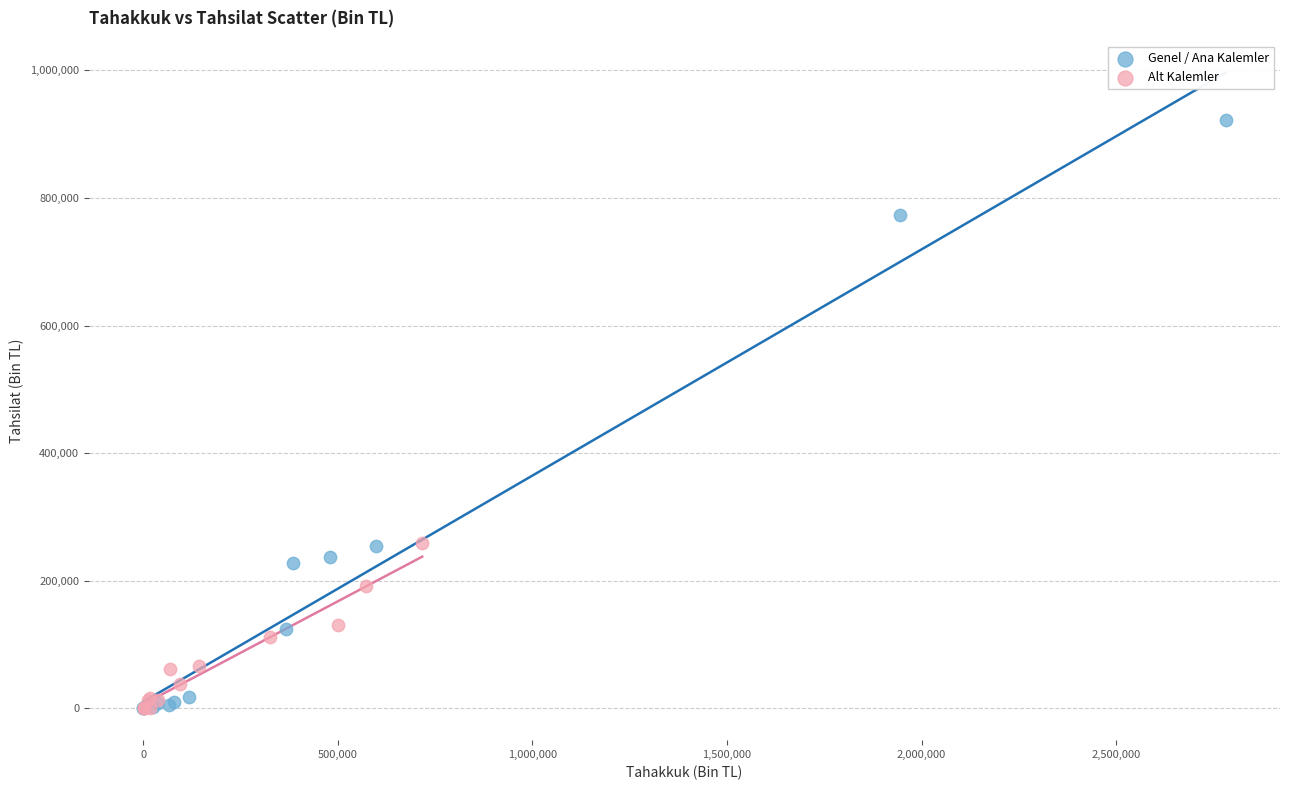

Which series has the widest spread of Y values?

Genel / Ana Kalemler